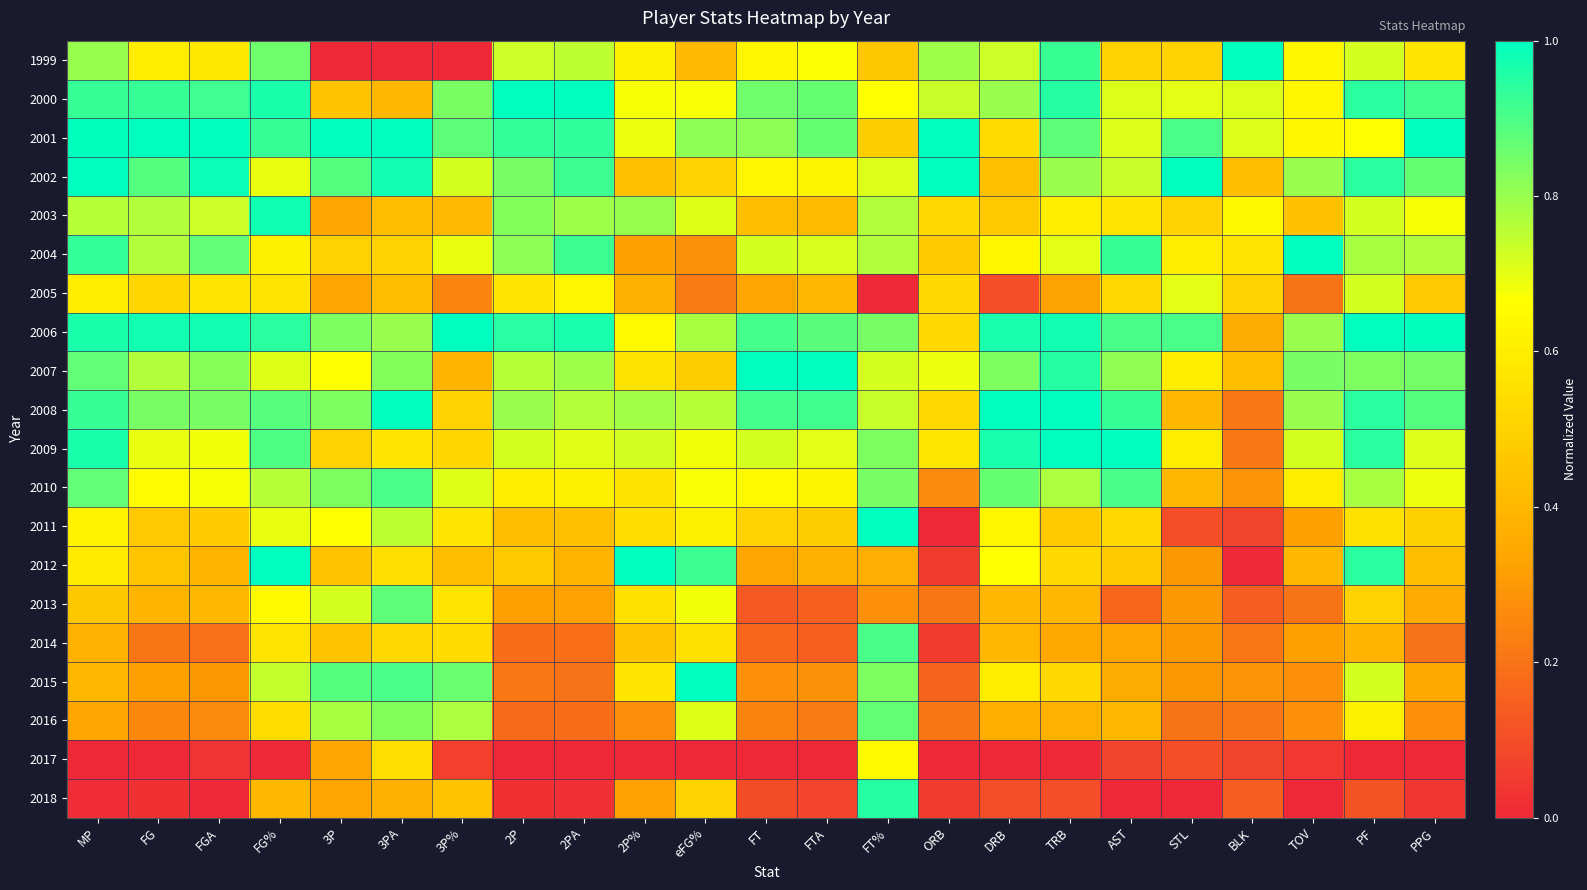

At which category is the sum across all series the highest?

FG%